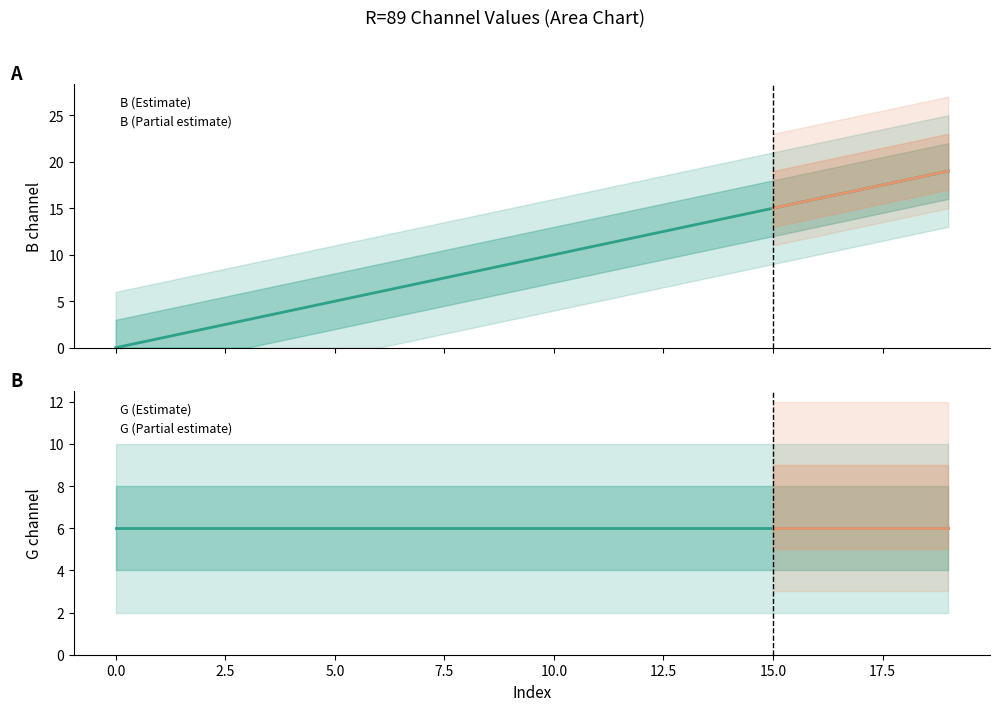

Is it true that the value at 11 is 11?

True